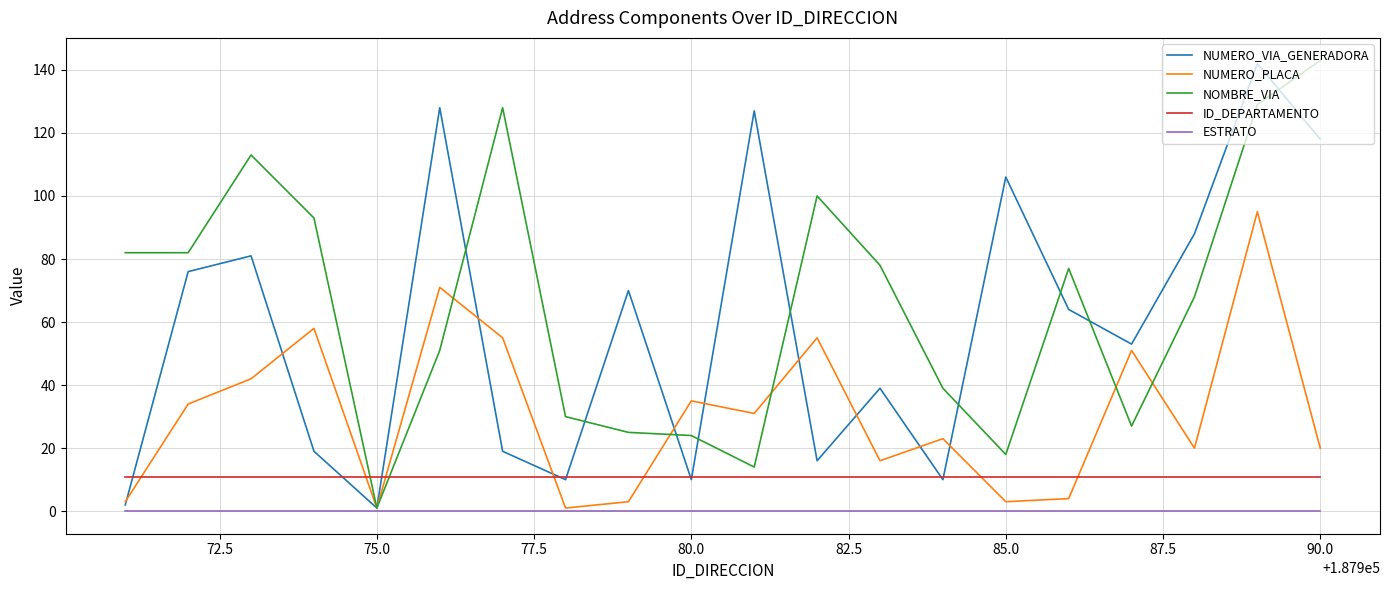

What is the maximum value shown in the chart?

143